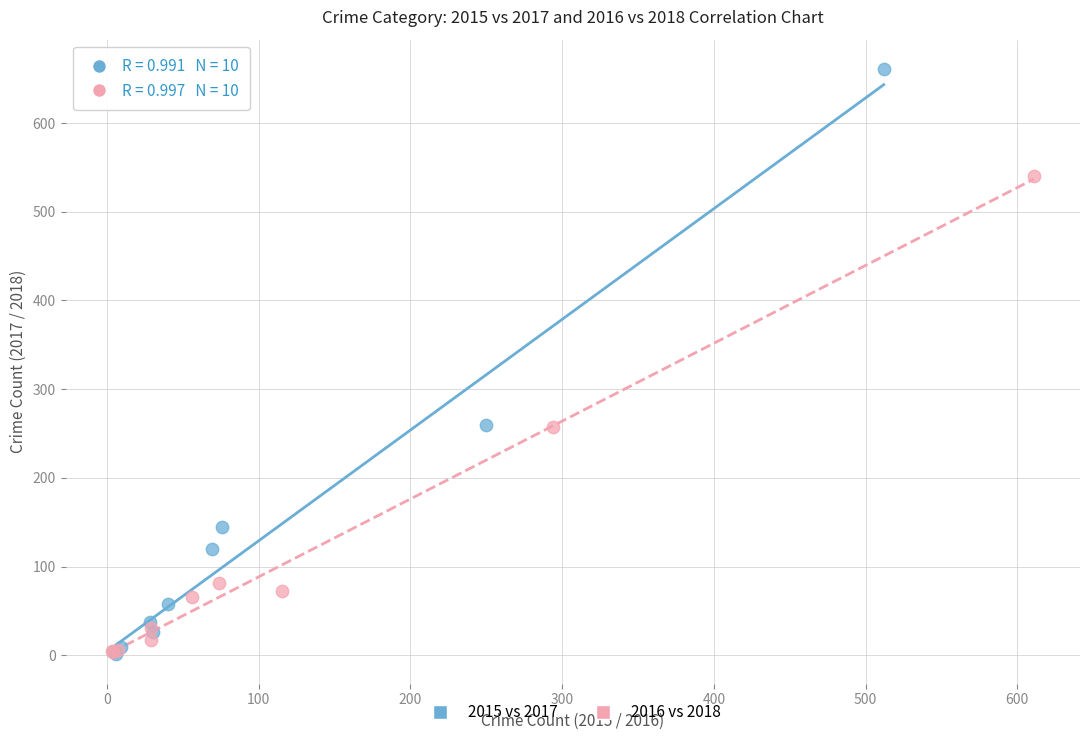

Which series reaches the maximum Y coordinate?

2015 vs 2017